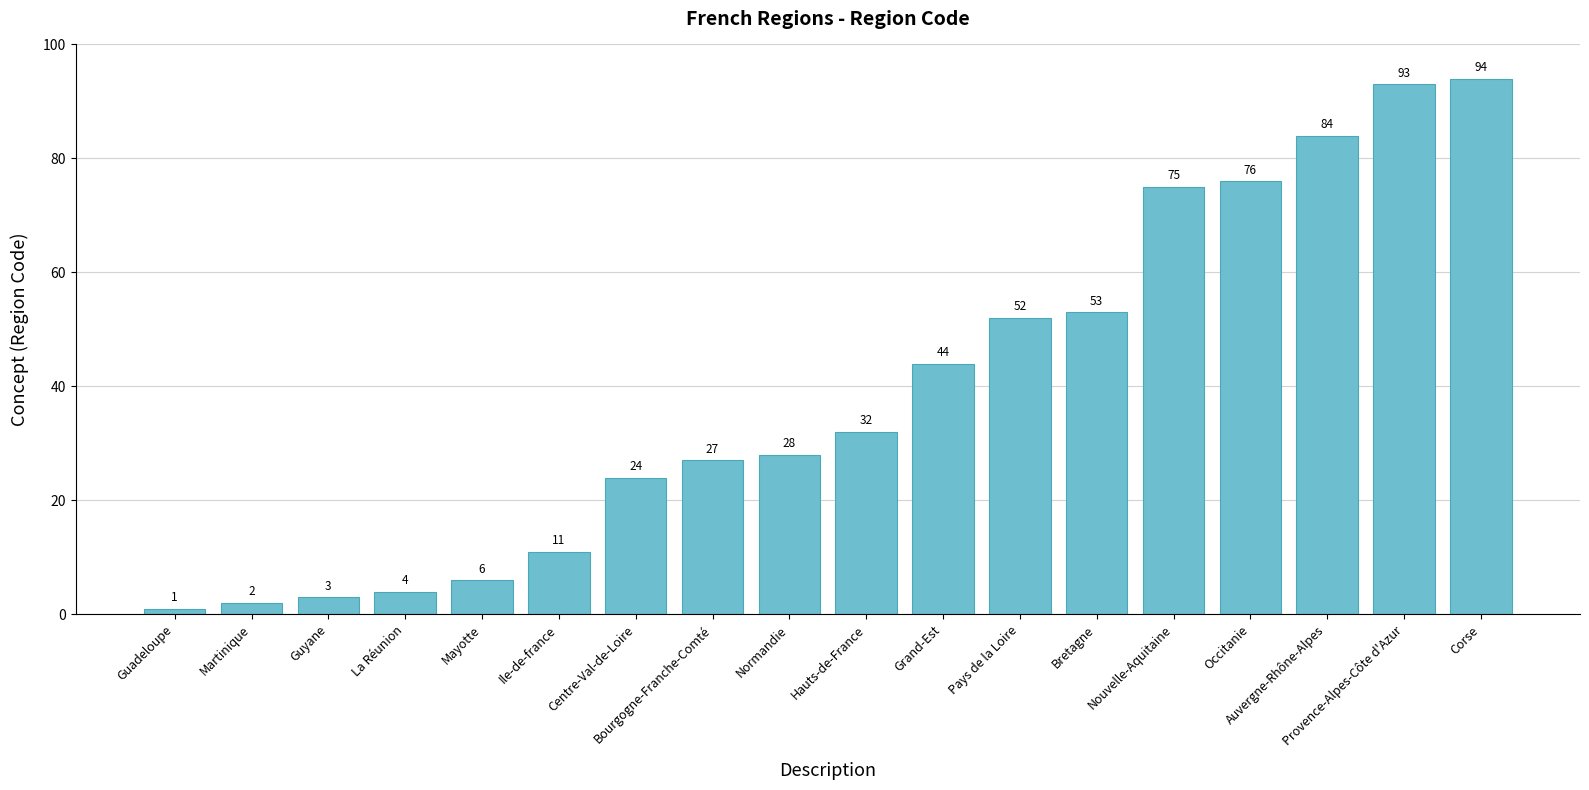

What is the sum of the values at Grand-Est and Centre-Val-de-Loire?

68